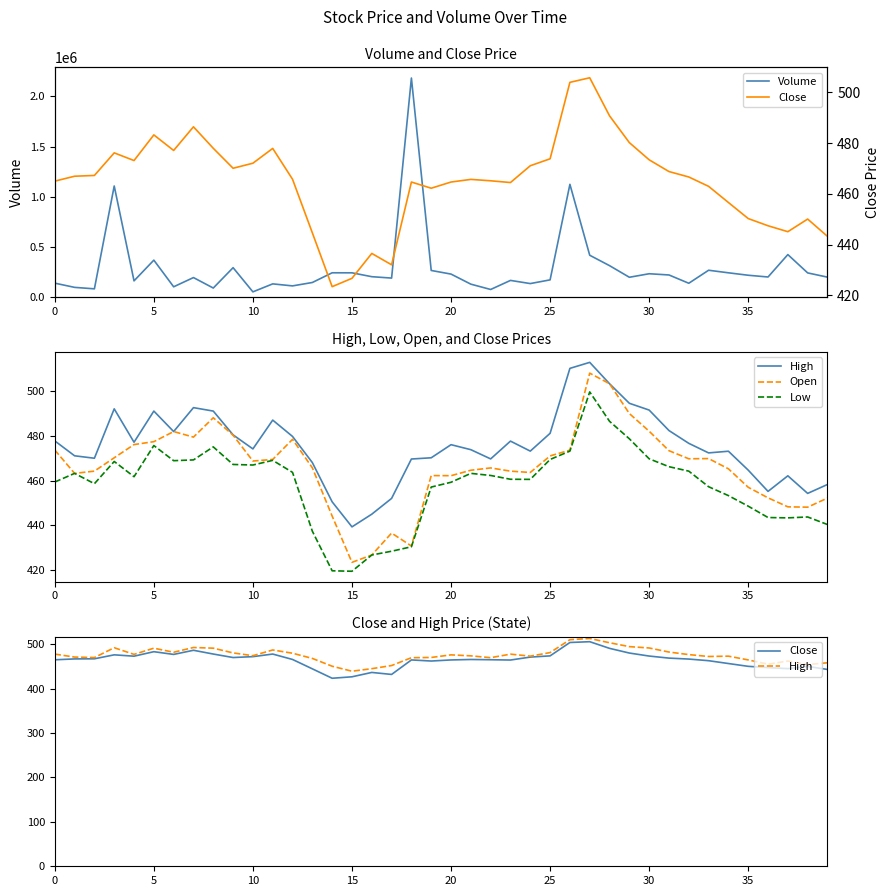

How many distinct data groups are displayed?

5